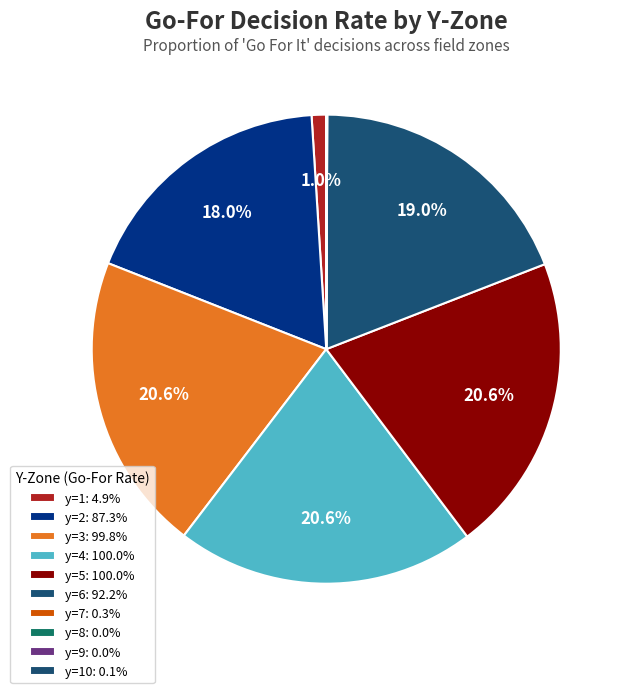

What is the smallest slice in the pie chart?

y=8